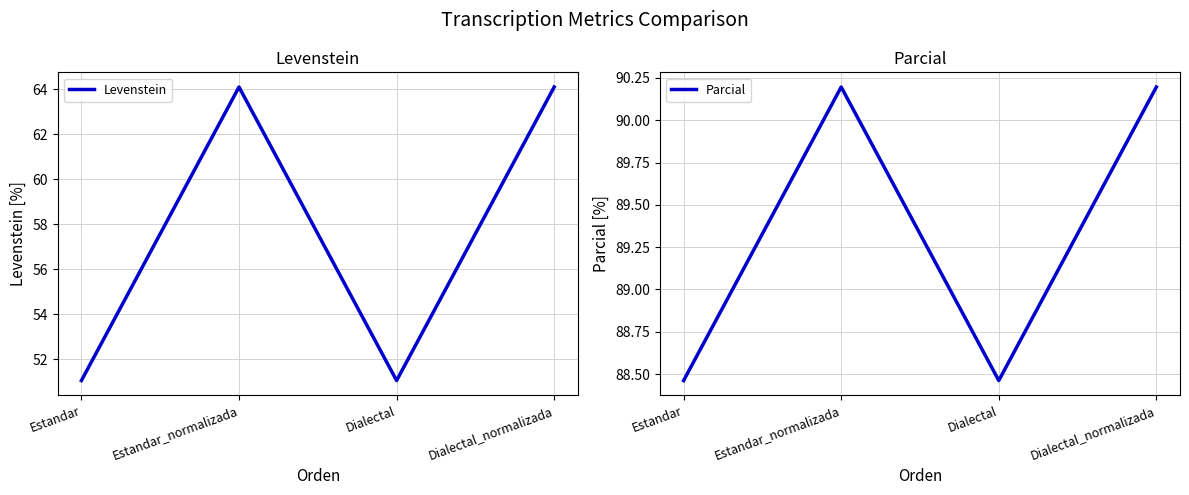

True or false: Parcial and Levenstein intersect in this chart.

False